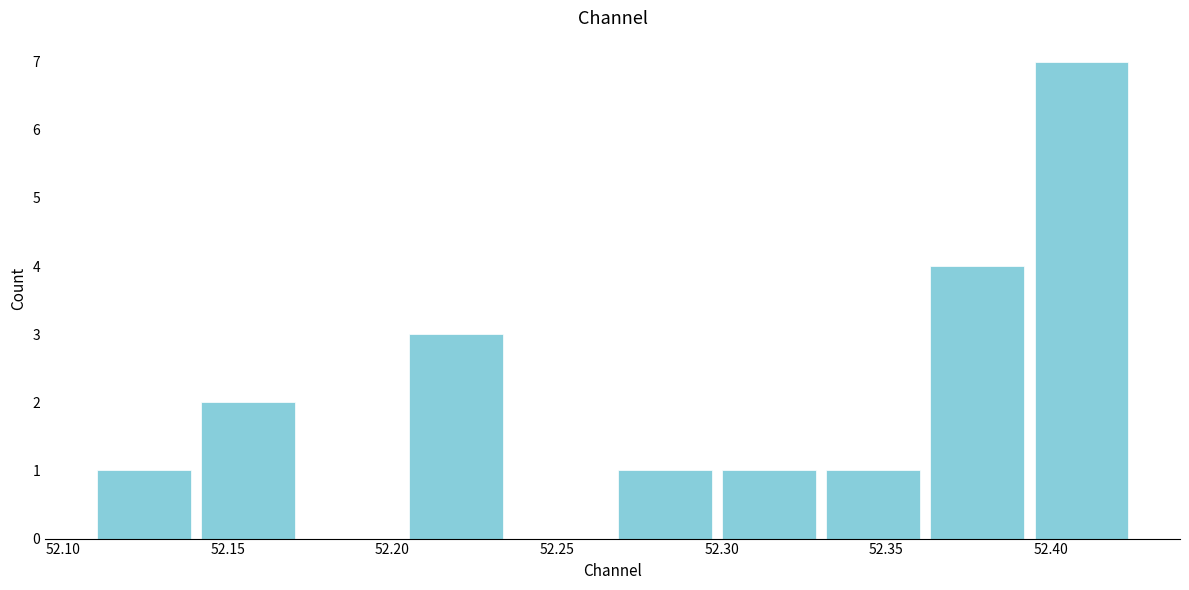

Reading left to right, transcribe this chart: for each bar, give the range it covers on the x-axis and its height. Neither the bar edges nor the heights are printed on the chart, so give them approximately, as read against the axes.

52.110 to 52.140: 1
52.140 to 52.175: 2
52.175 to 52.205: 0
52.205 to 52.235: 3
52.235 to 52.270: 0
52.270 to 52.300: 1
52.300 to 52.330: 1
52.330 to 52.365: 1
52.365 to 52.395: 4
52.395 to 52.425: 7